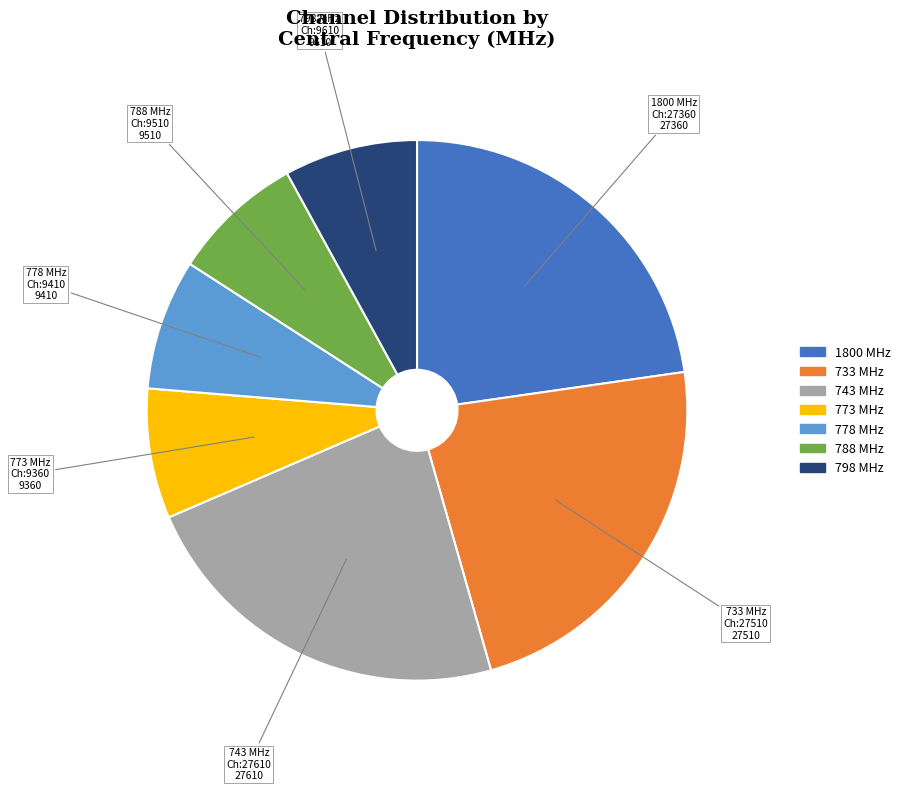

Is there a majority slice in this chart?

No